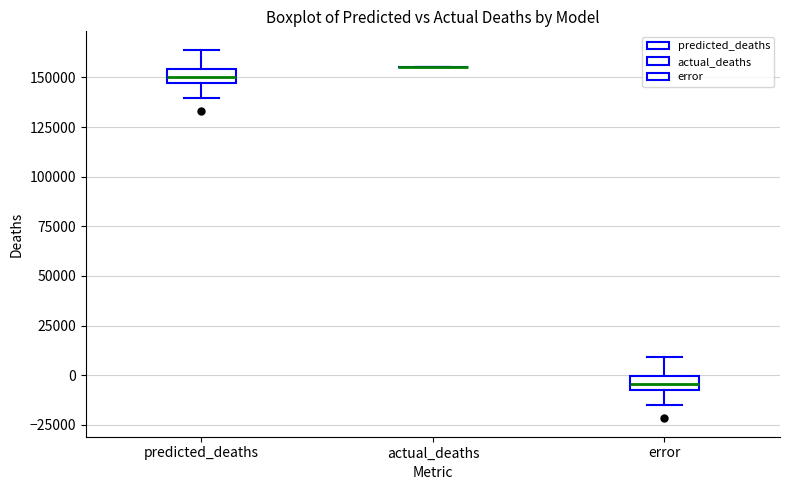

Where does the median line of the box for predicted_deaths sit on the y-axis? The values are not printed on the chart, so give them approximately, as read against the axis.

150000